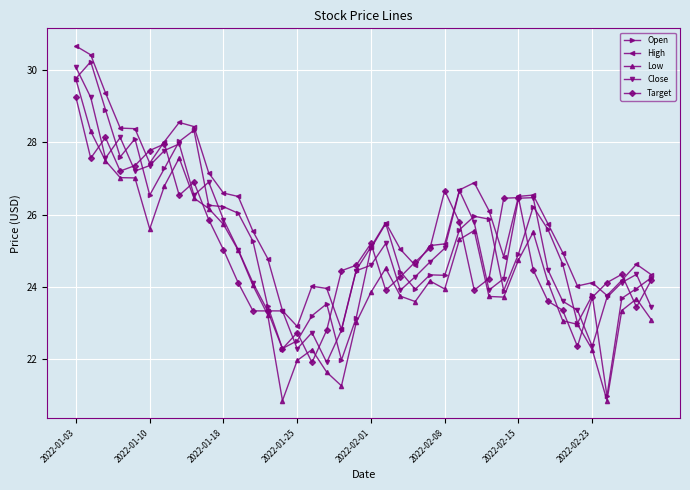

What is the greatest value displayed?

30.7